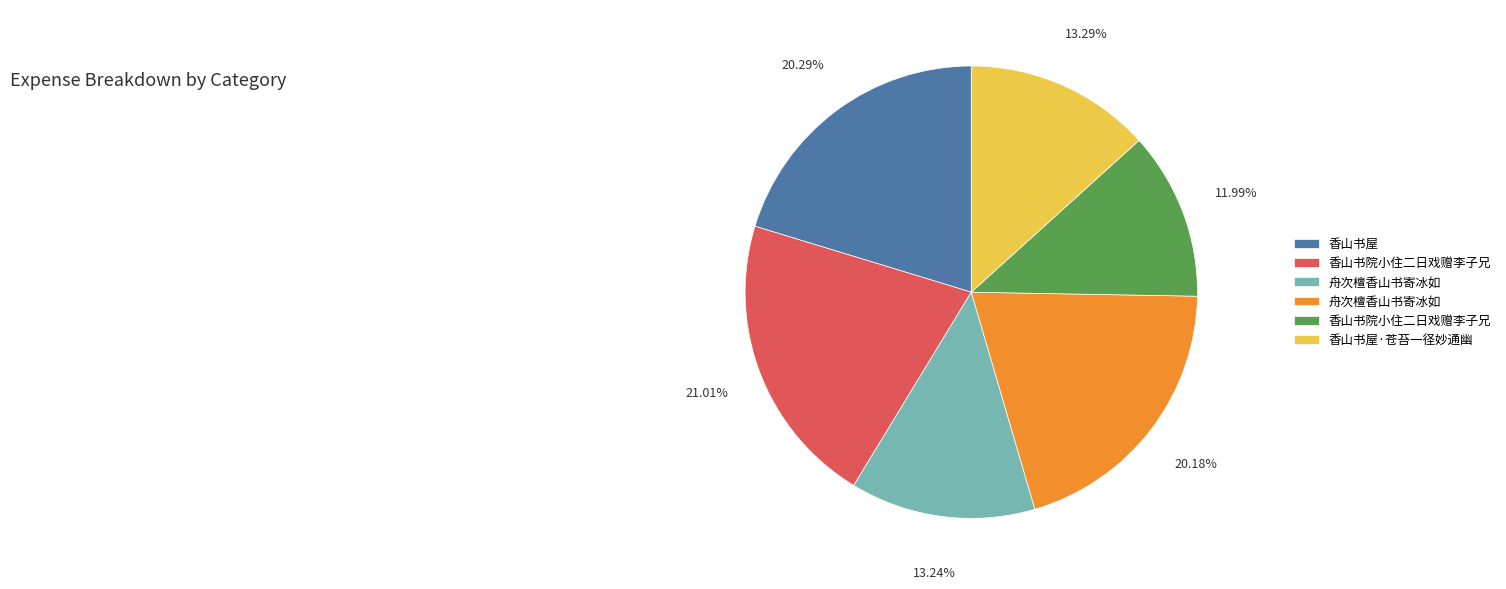

Does any single category account for the majority?

No